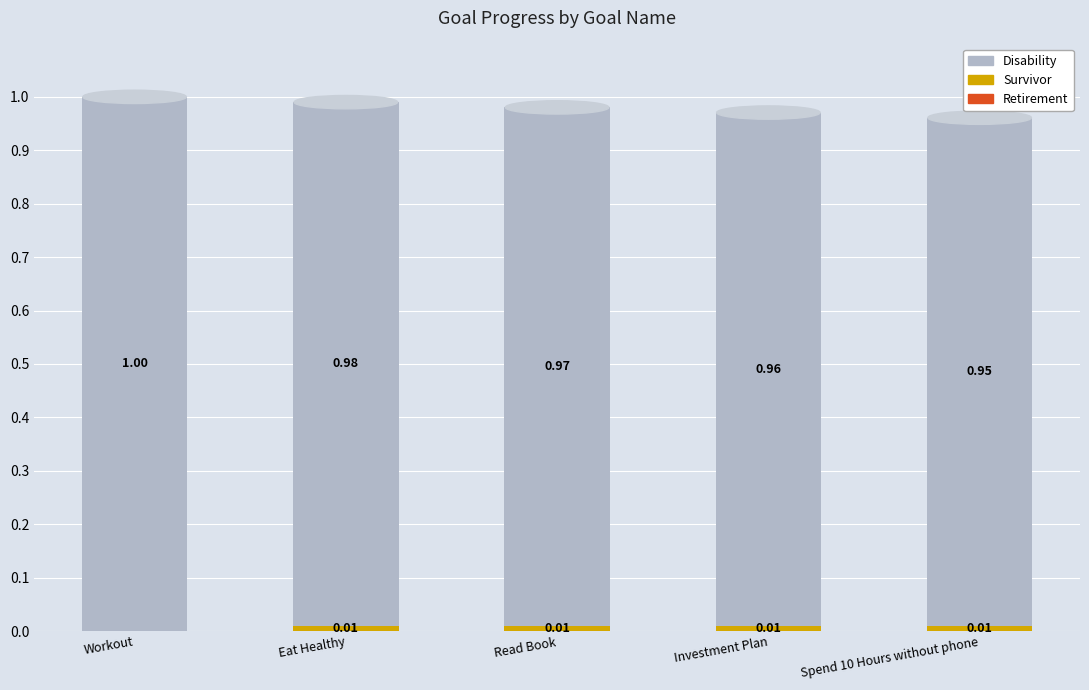

At which category is the sum across all series the highest?

Workout